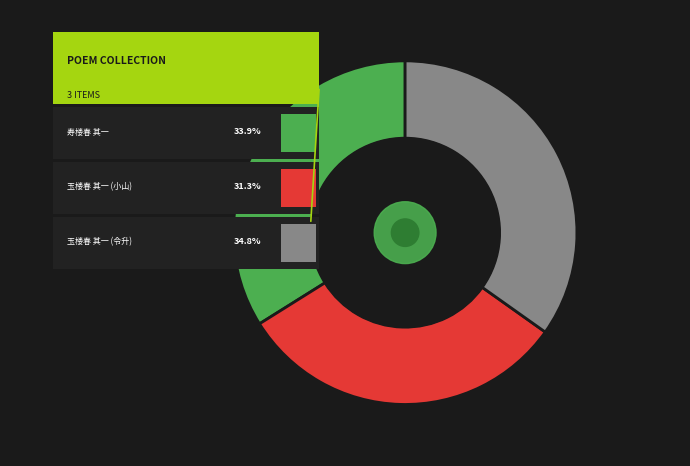

To the nearest percent, what is the difference between the largest and smallest slice percentages?

4%